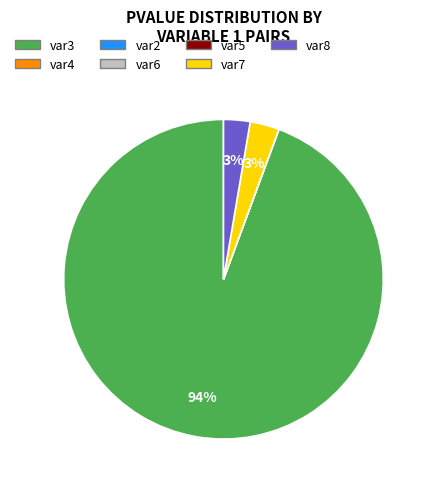

To the nearest percent, what is the difference between the largest and smallest slice percentages?

94%